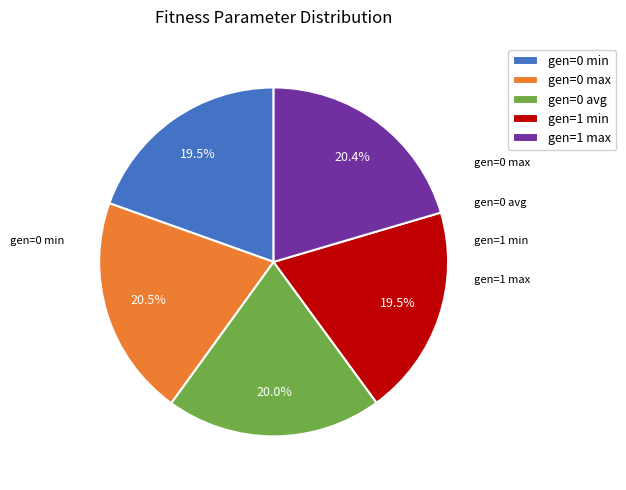

The gen=1 max slice represents 20% of the pie. True or false?

True